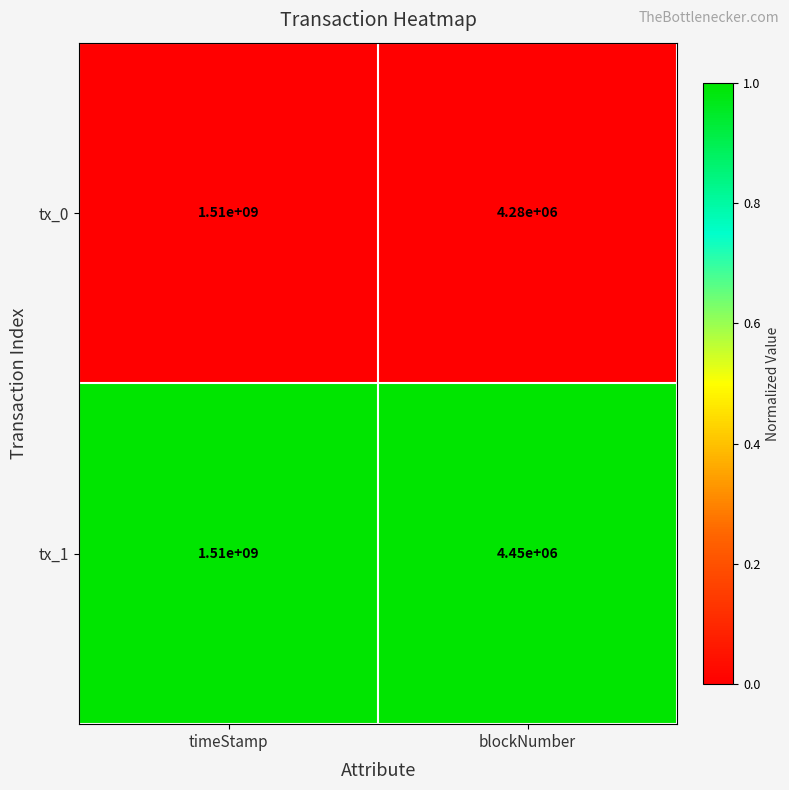

Reading right to left, what are all the values shown in this chart?

tx_0: blockNumber=4280000	timeStamp=1510000000
tx_1: blockNumber=4450000	timeStamp=1510000000